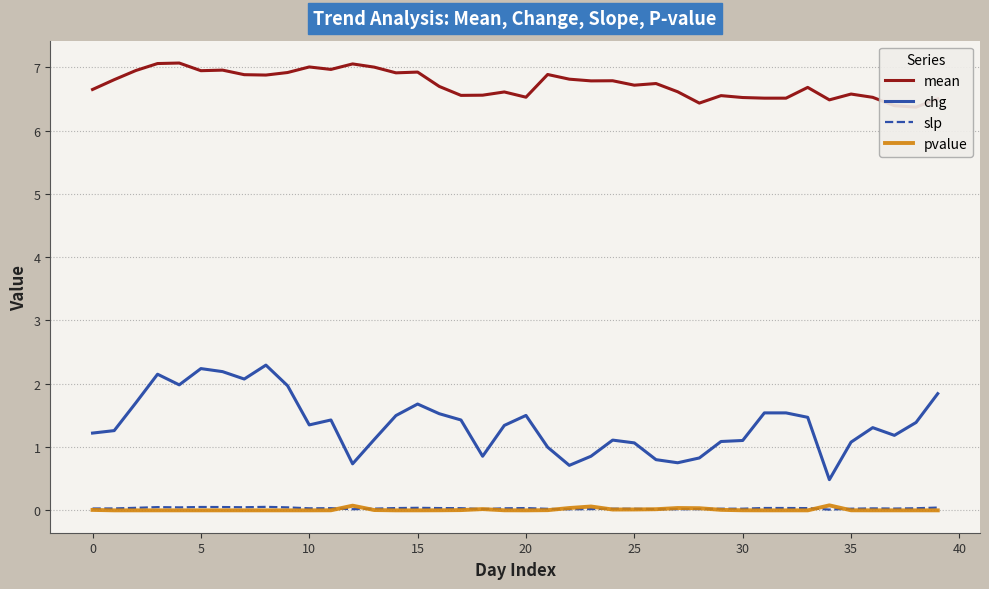

True or false: chg and pvalue intersect in this chart.

False